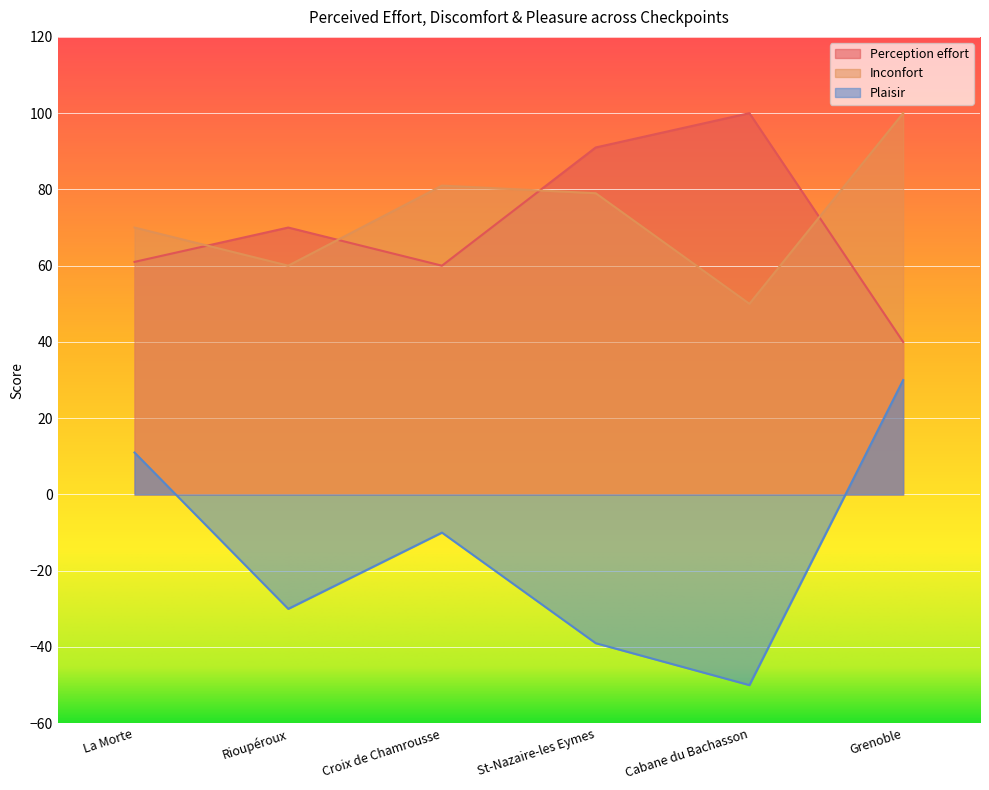

At La Morte, list the series in order from smallest to largest.

Plaisir, Perception effort, Inconfort